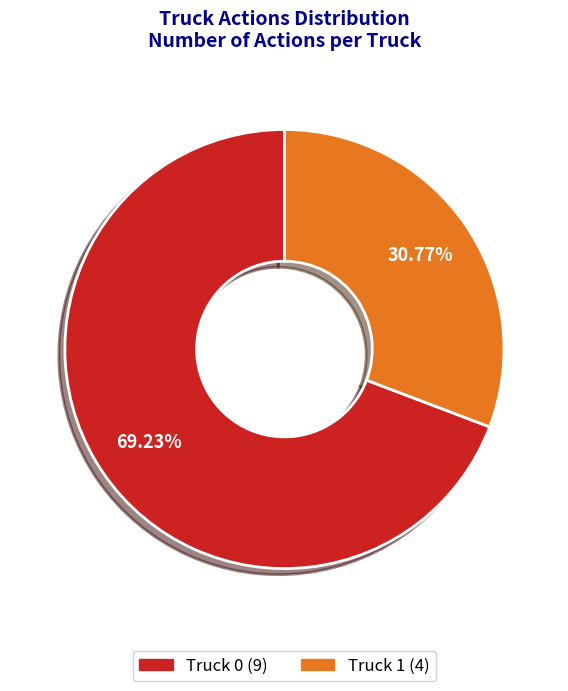

What is the largest slice in the pie chart?

Truck 0